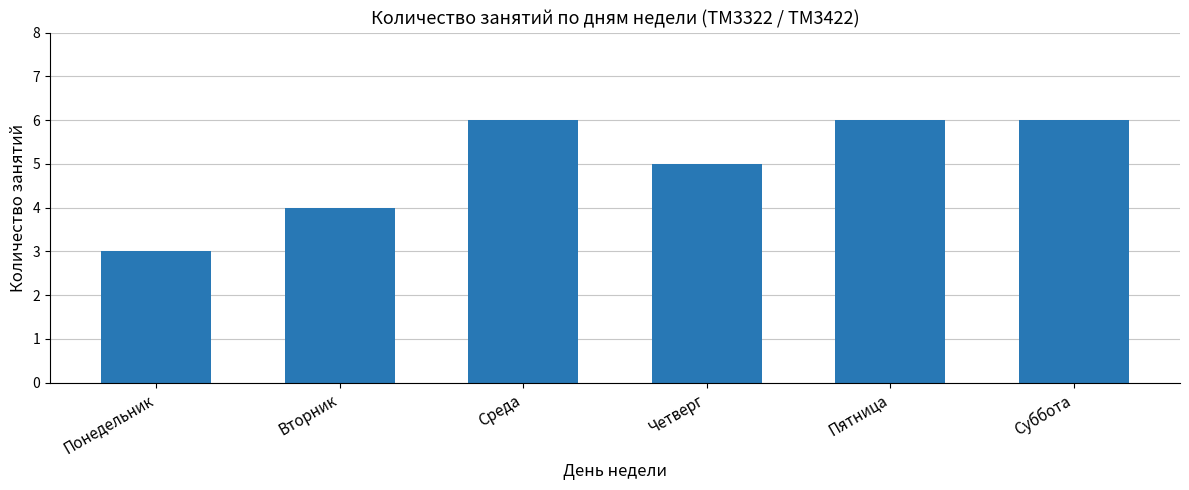

Reading left to right, list all the values displayed in this chart.

3	4	6	5	6	6